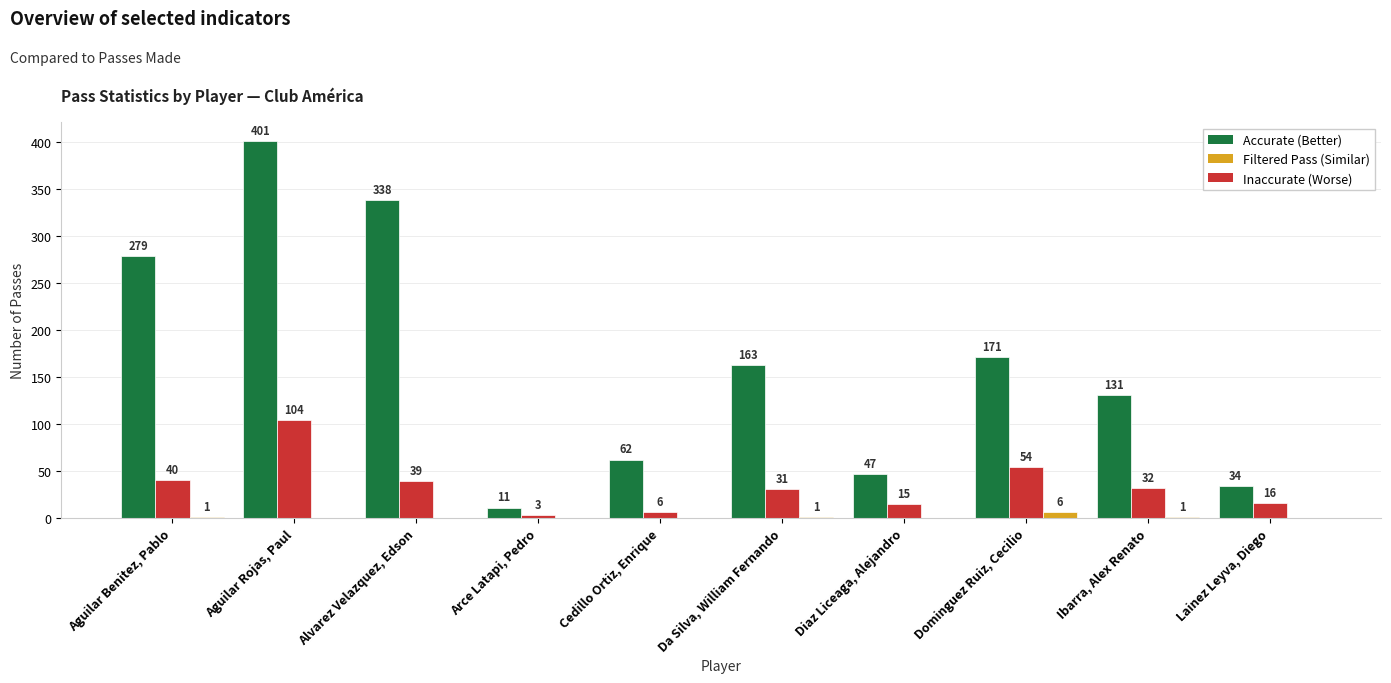

At which category is the sum across all series the highest?

Aguilar Rojas, Paul